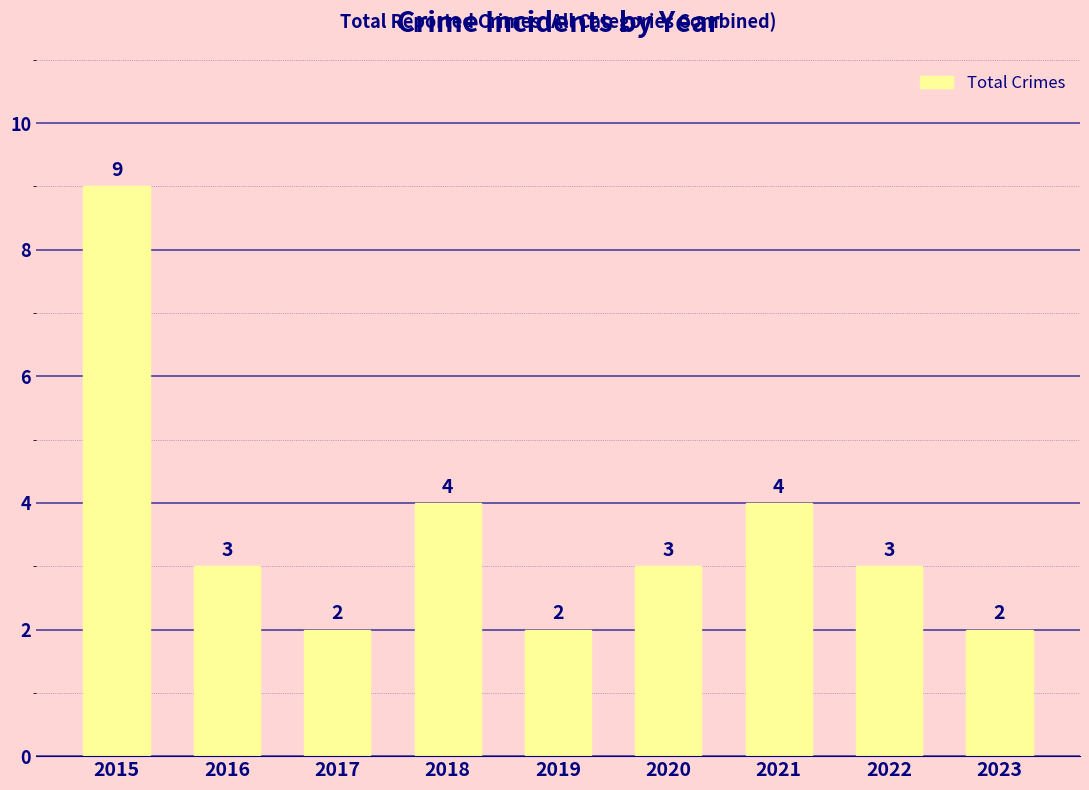

Reading left to right, transcribe all the data shown in this chart.

9	3	2	4	2	3	4	3	2